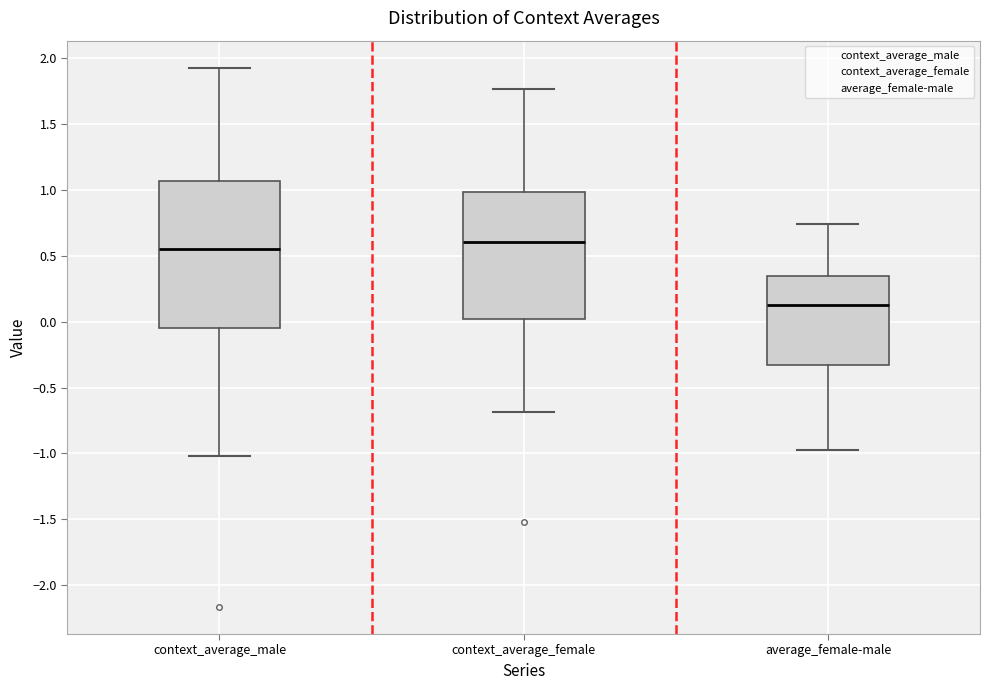

Where does the upper whisker of the box for context_average_female end on the y-axis? The values are not printed on the chart, so give them approximately, as read against the axis.

1.75